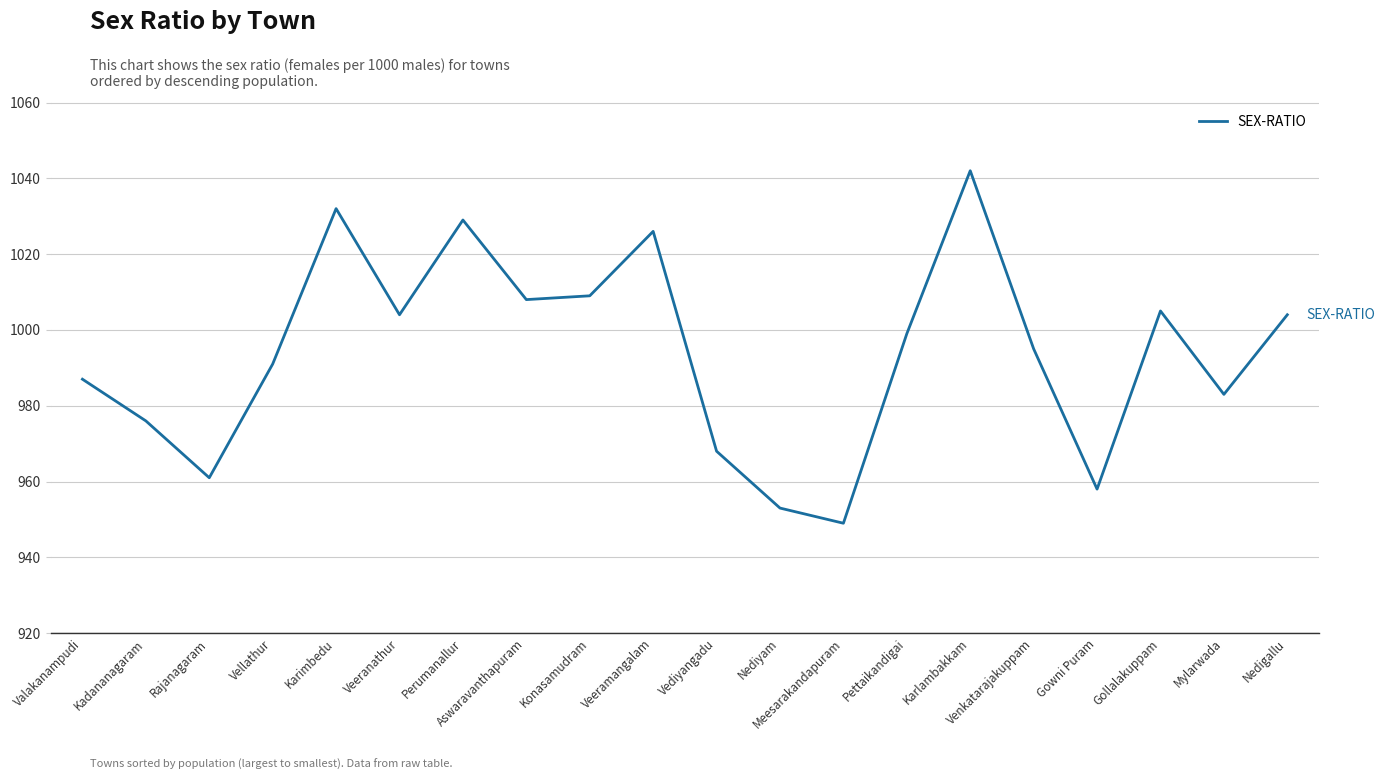

What position from the right is Karlambakkam?

6